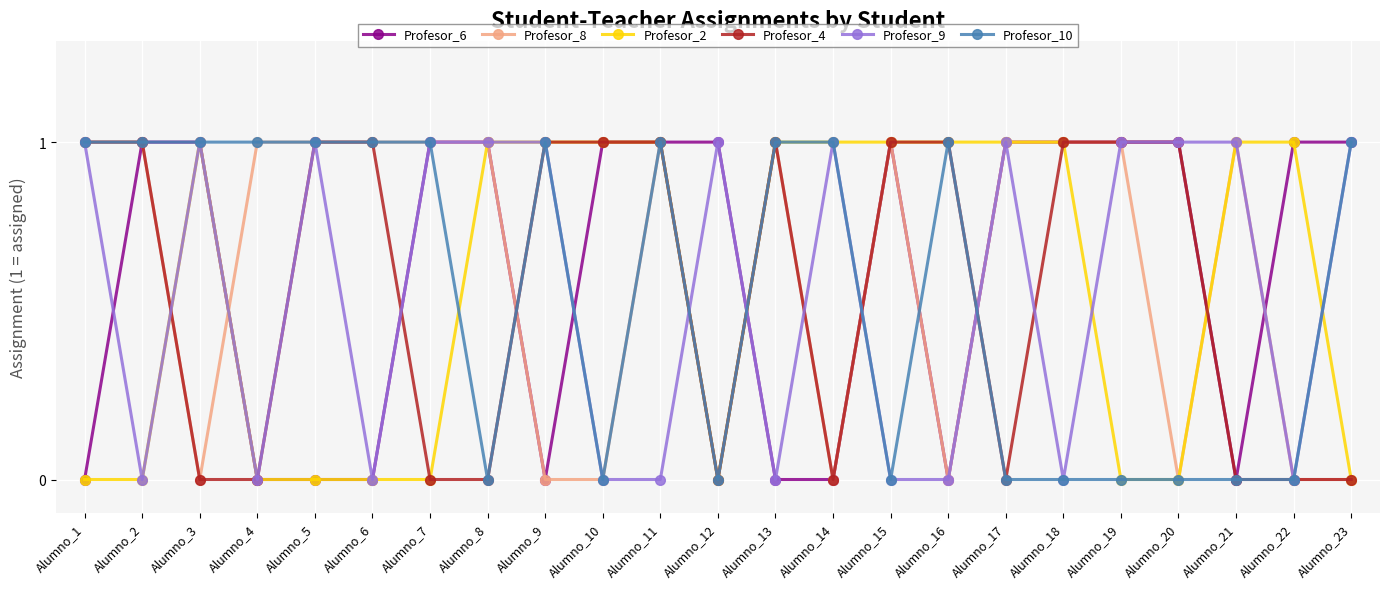

What is the total value across all series at Alumno_3?

4